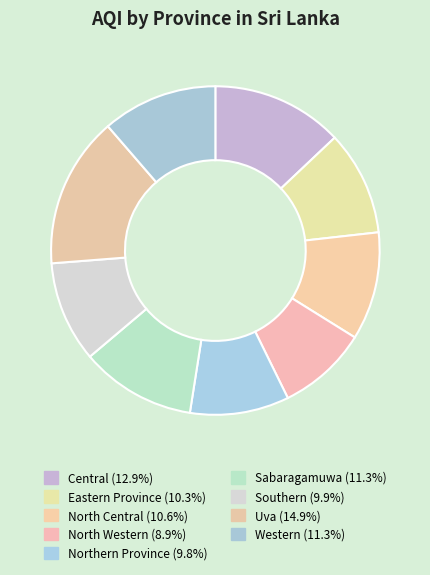

How many segments does this pie chart have?

9